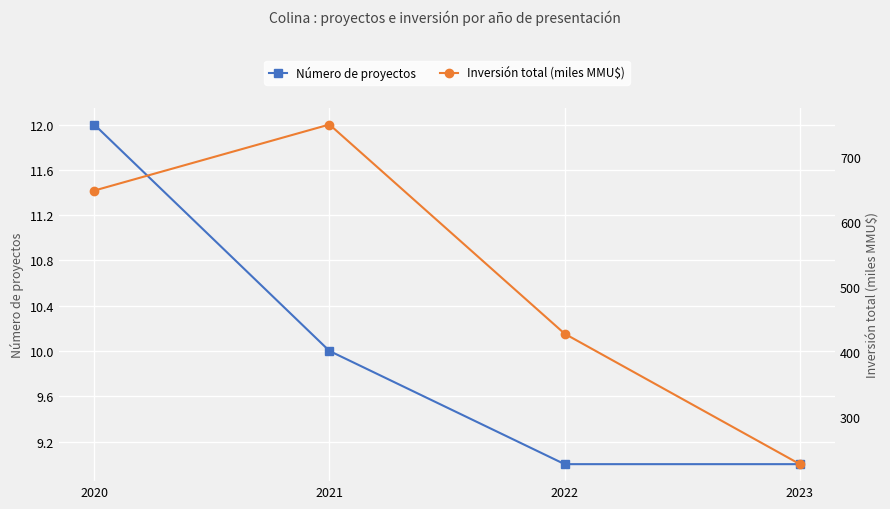

True or false: Inversión total (miles MMU$) has more than 0 points higher than both neighbors.

True